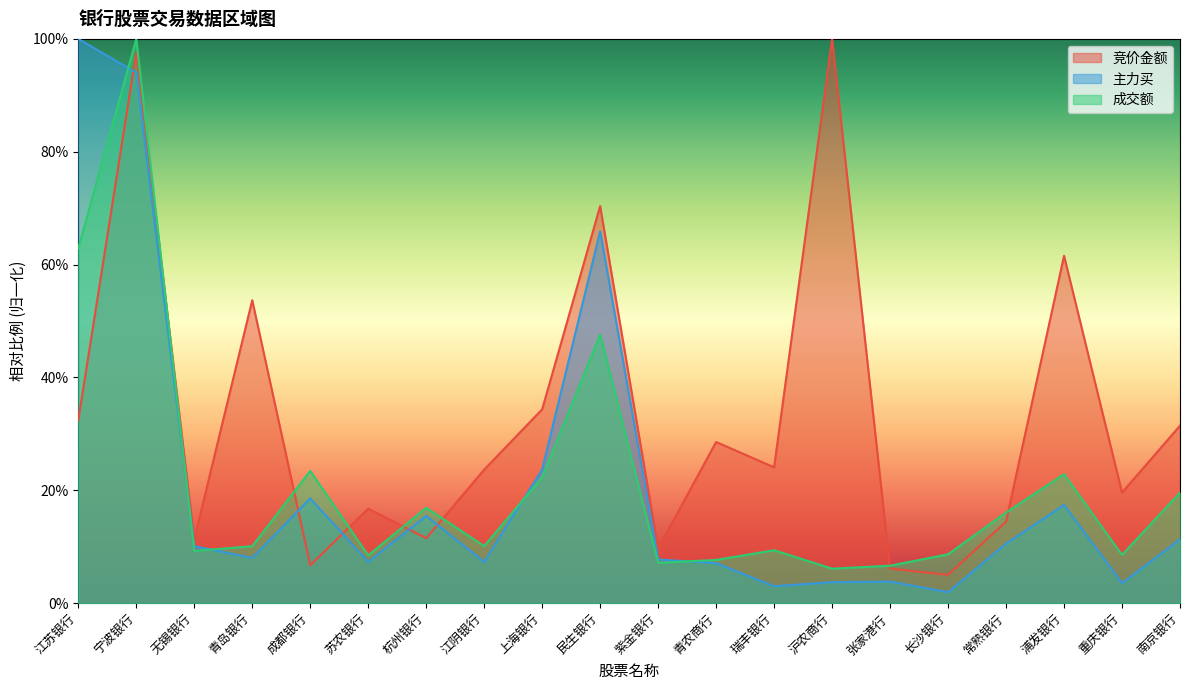

Is the value of 主力买 at 沪农商行 greater than the value of 成交额 at 江苏银行?

No